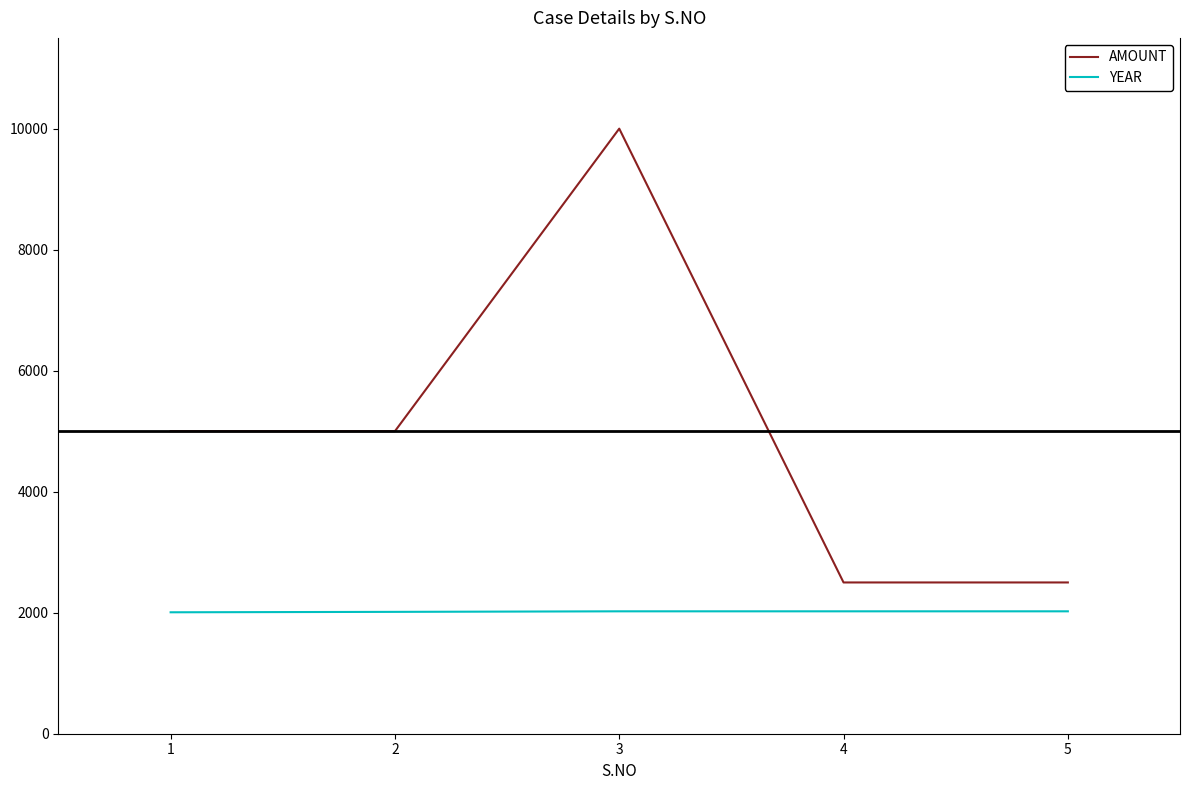

What is the maximum value shown in the chart?

10000